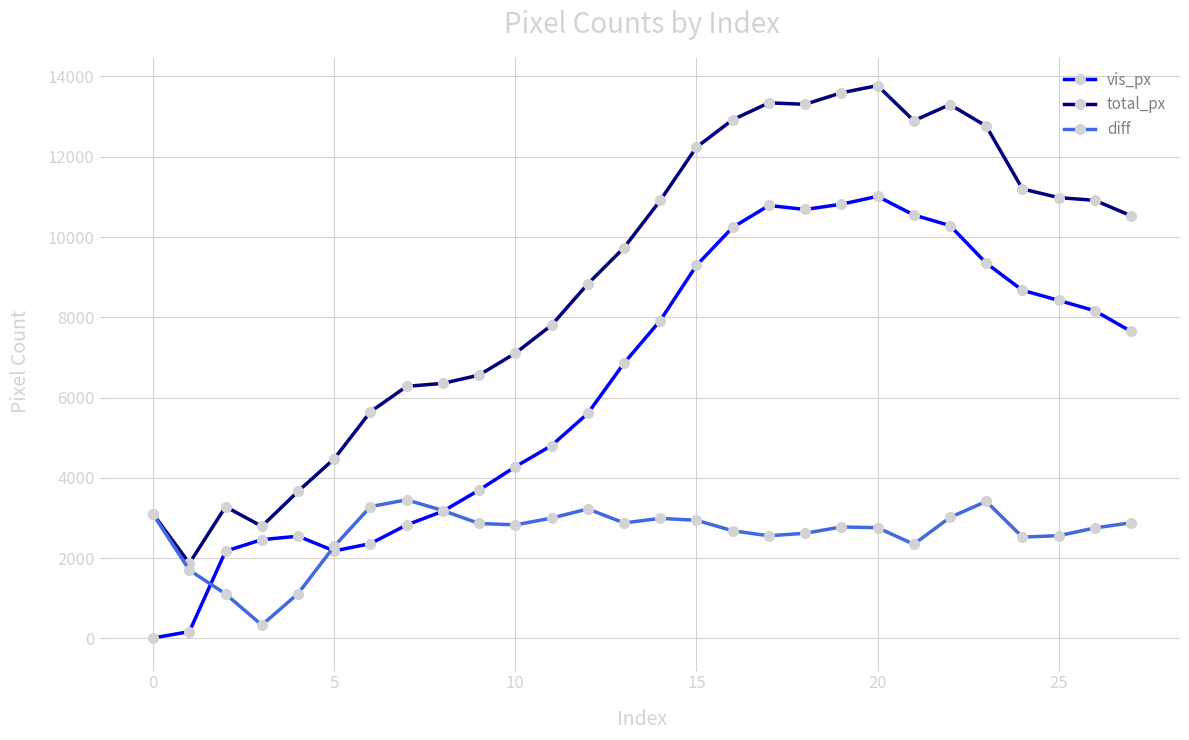

Is this an area chart (filled region under the line)?

No